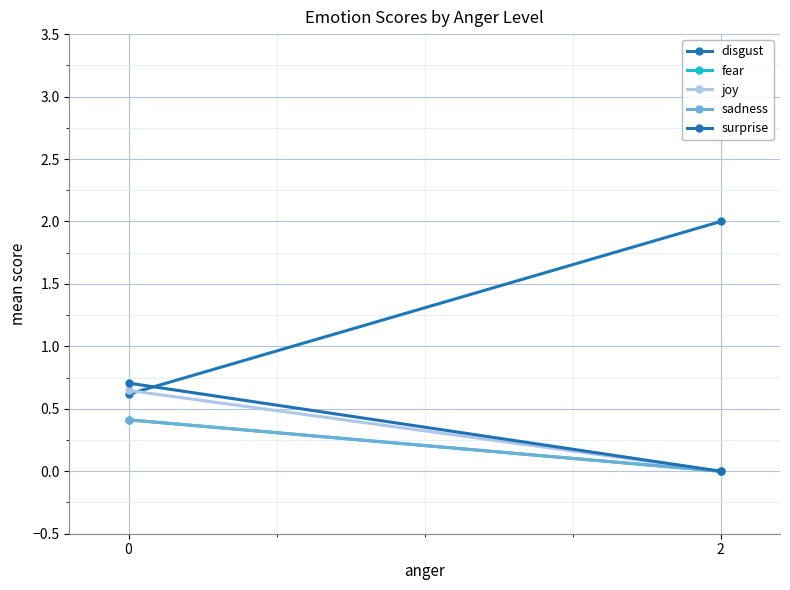

What is the value of the sadness point at the 1st from the left?

0.4